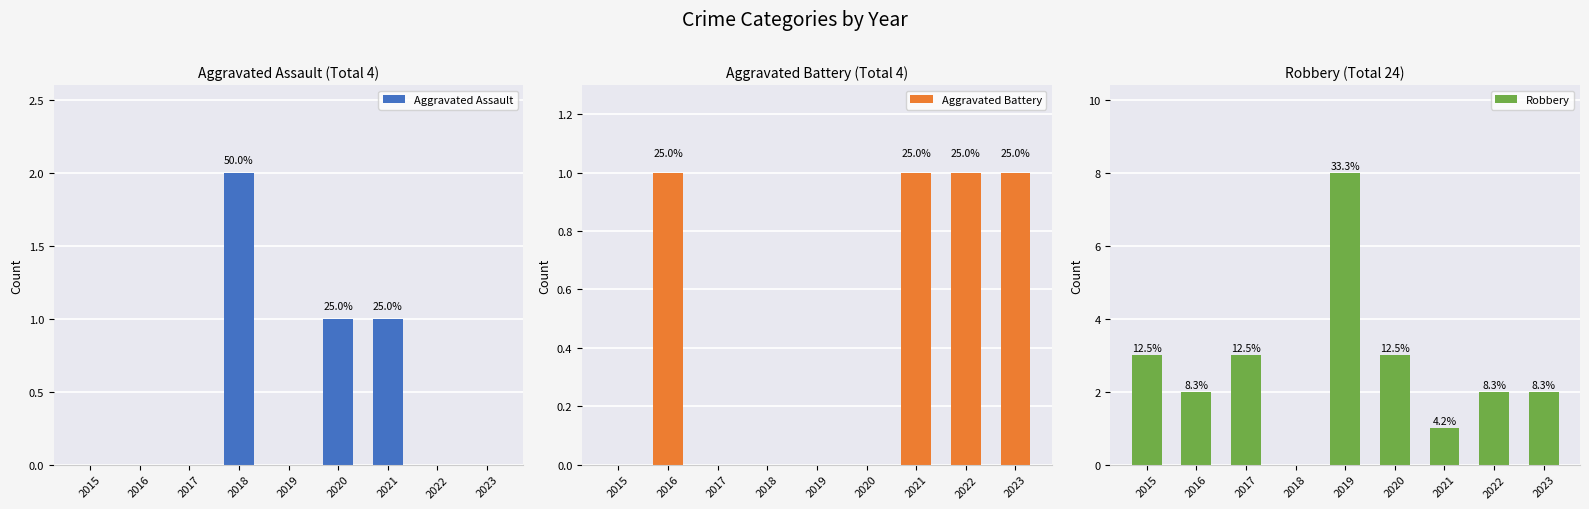

Does the chart contain stacked bars?

No